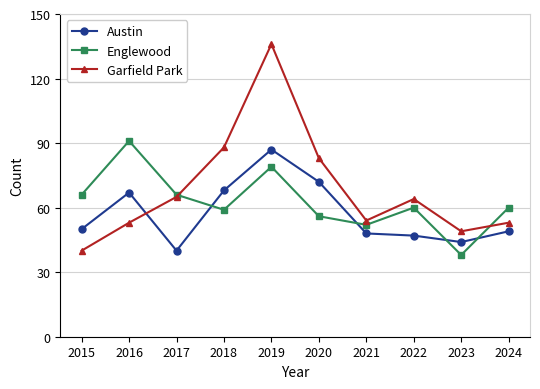

Is this an area chart (filled region under the line)?

No